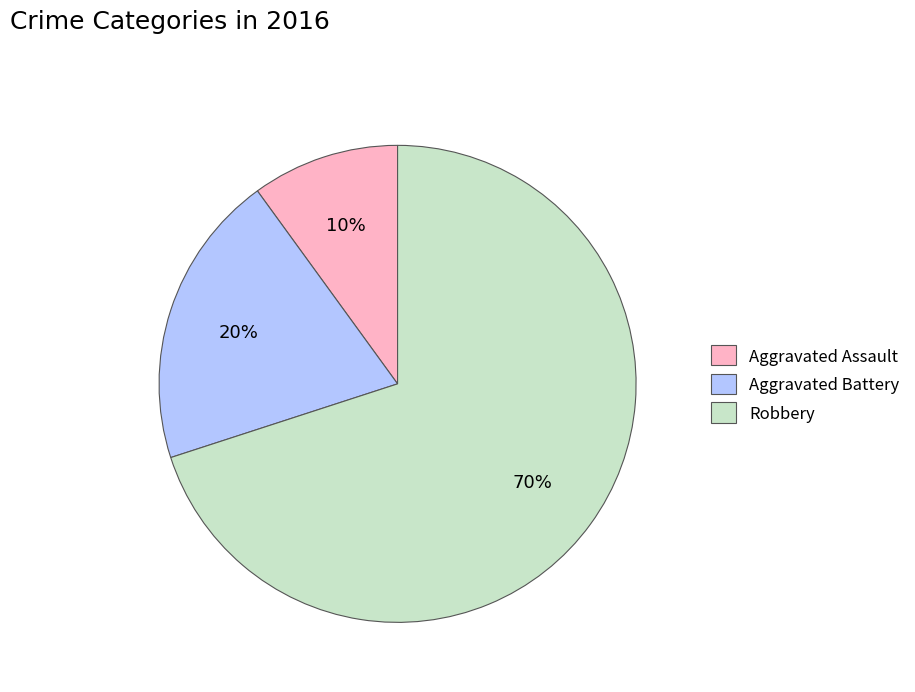

Does any single category account for the majority?

Yes